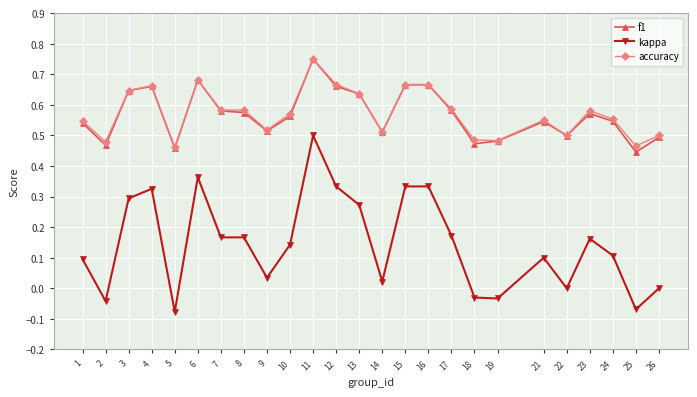

How many series are shown in this chart?

3